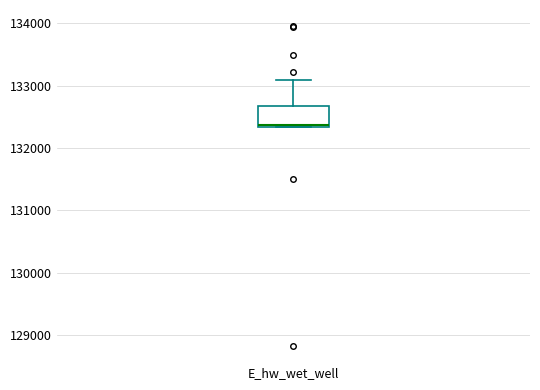

Read this box plot against the y-axis: the position of the median line, the range covered by the box, and the ends of both whiskers. The values are not printed on the chart, so give them approximately, as read against the axis.

median 132400, box 132300 to 132700, whiskers 132300 to 133100